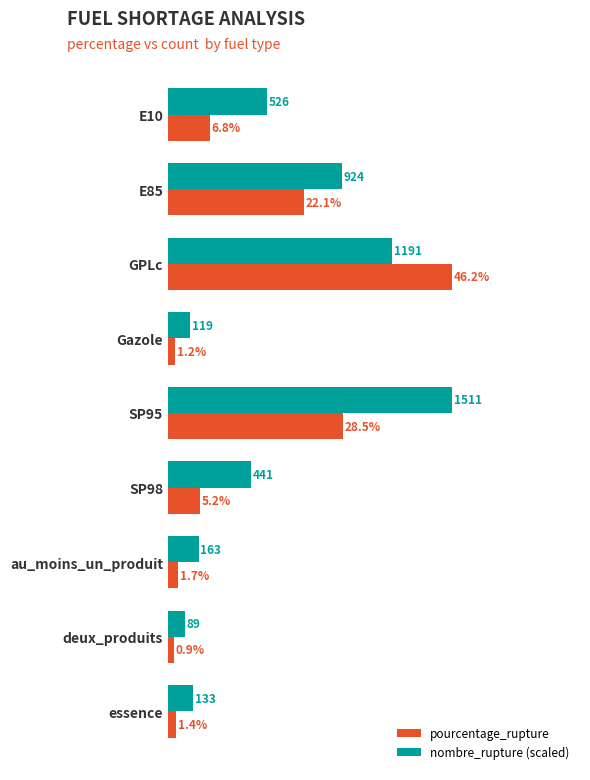

Which series has the largest range (max minus min)?

pourcentage_rupture